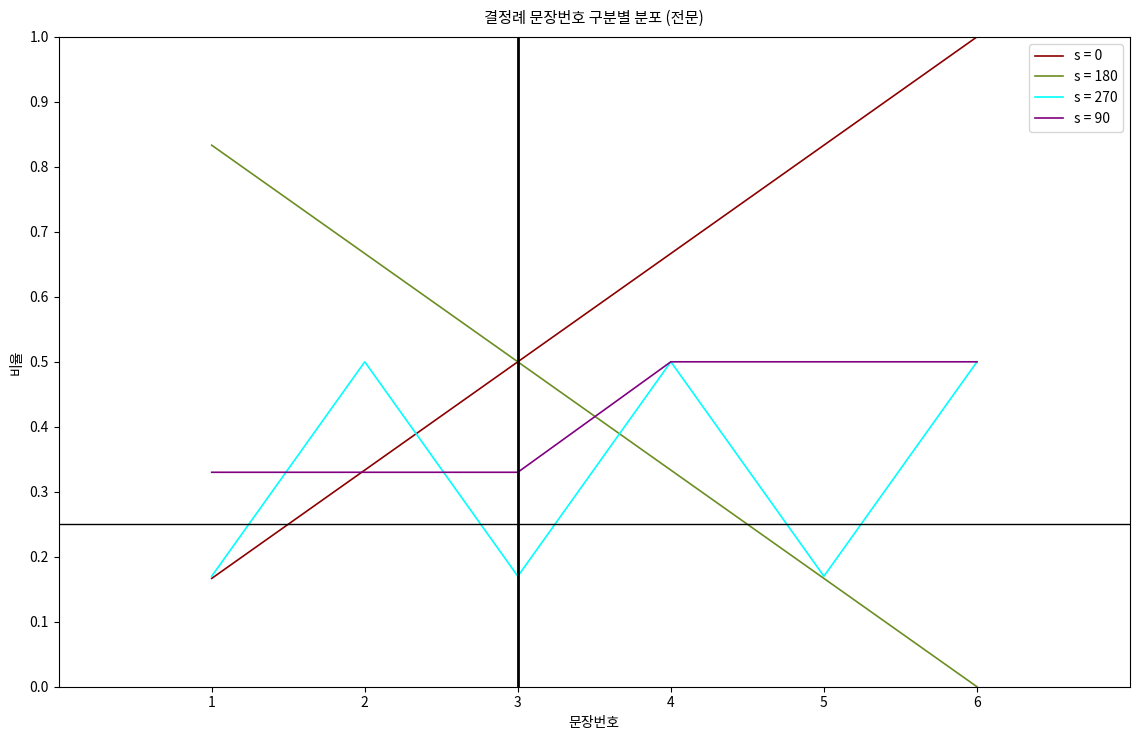

Is the value of s = 270 at 3 greater than the value of s = 90 at 4?

No